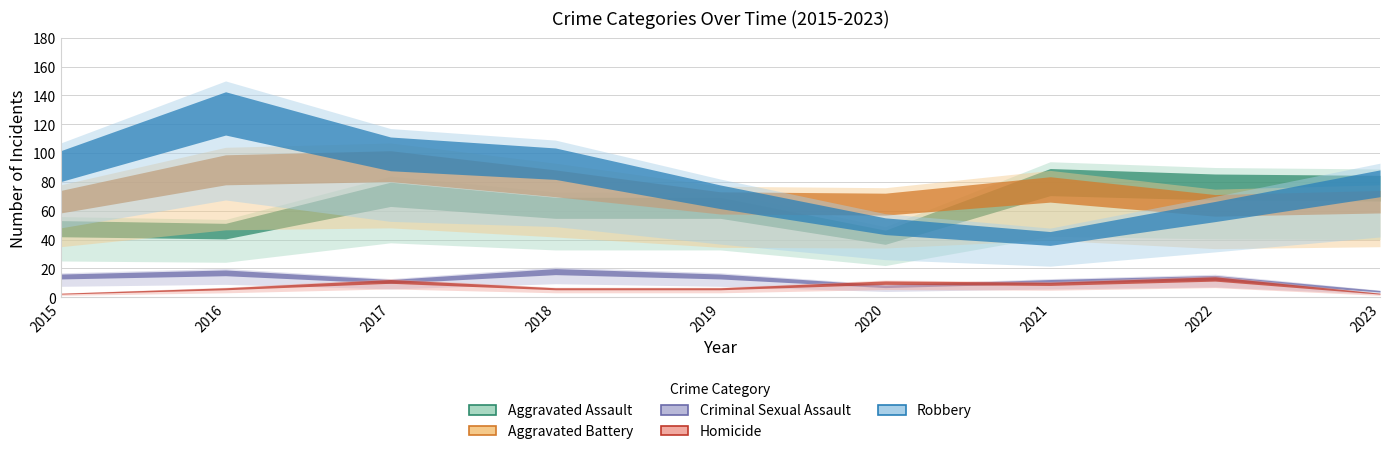

How many values in the Homicide series exceed 7?

4